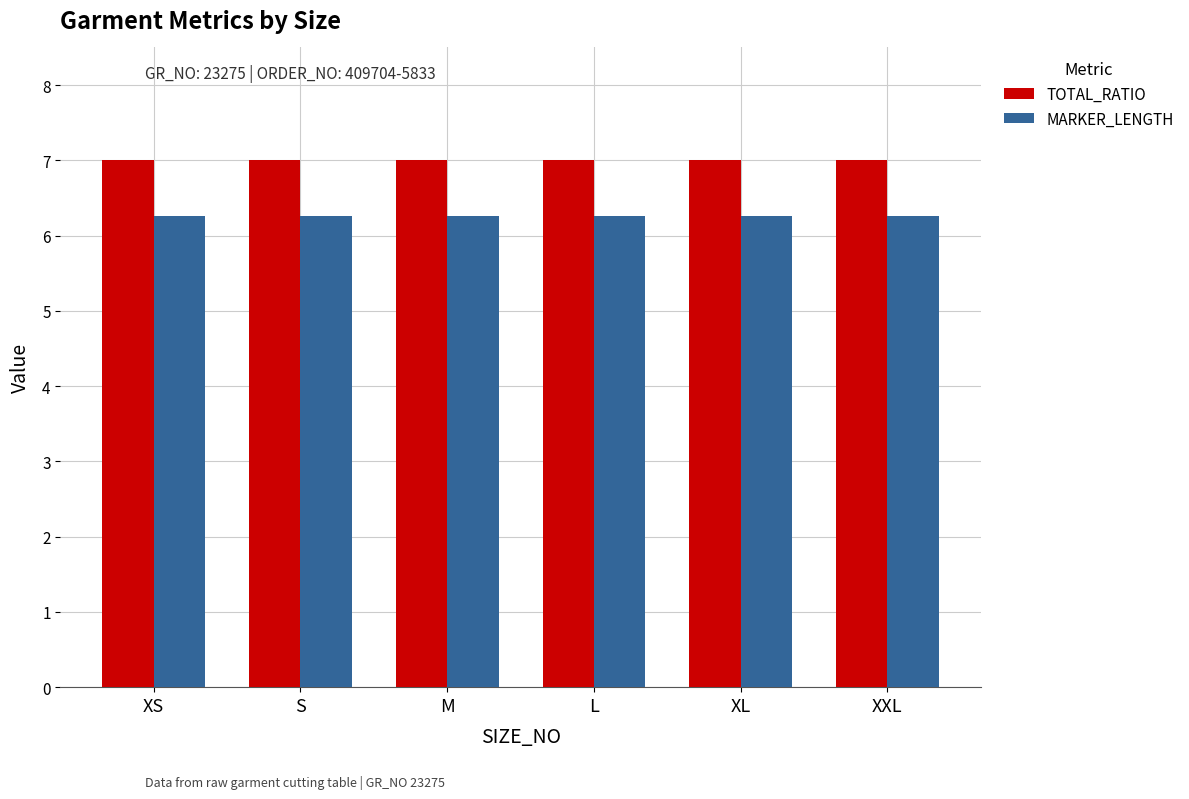

What is the label of the 4th bar from the left?

L